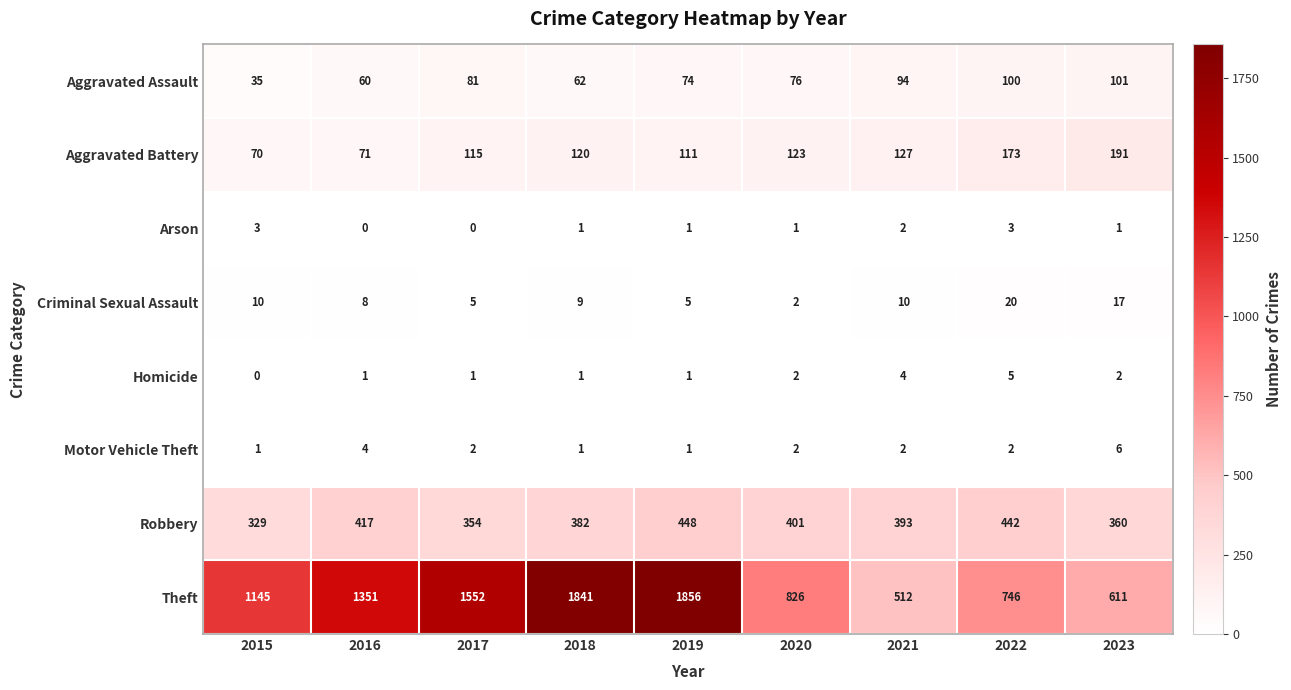

What is the difference between the second highest and second lowest values in the Criminal Sexual Assault series?

12